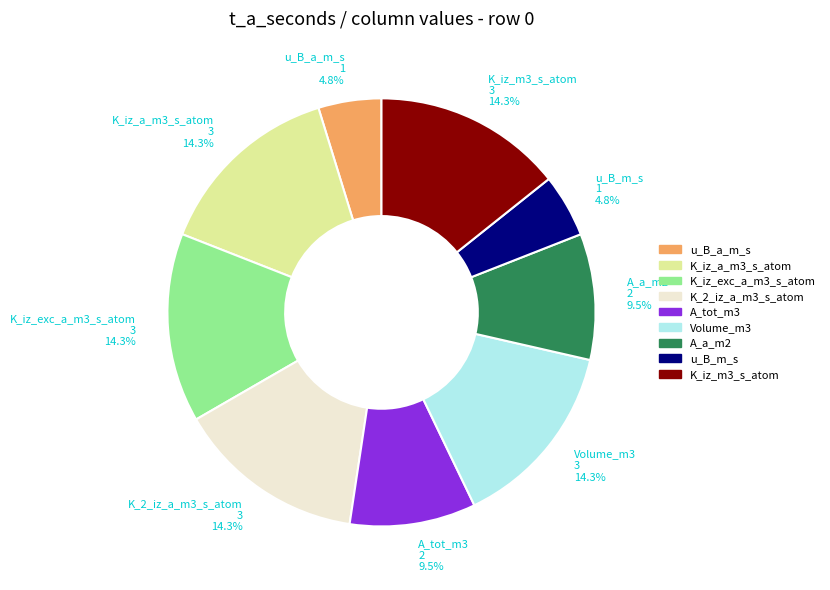

What is the ratio of the value at u_B_m_s to the value at K_iz_m3_s_atom?

0.3